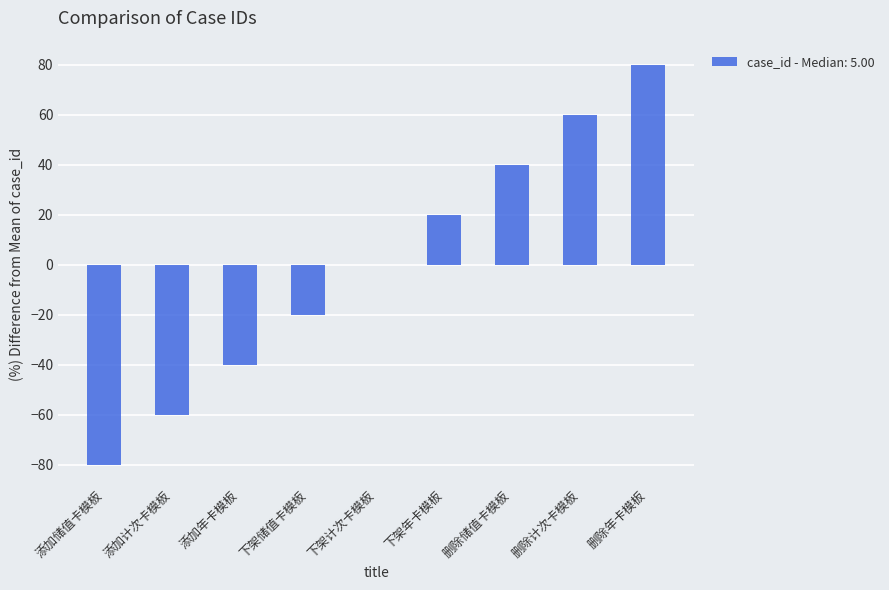

What is the difference between the values at 删除计次卡模板 and 删除储值卡模板?

20